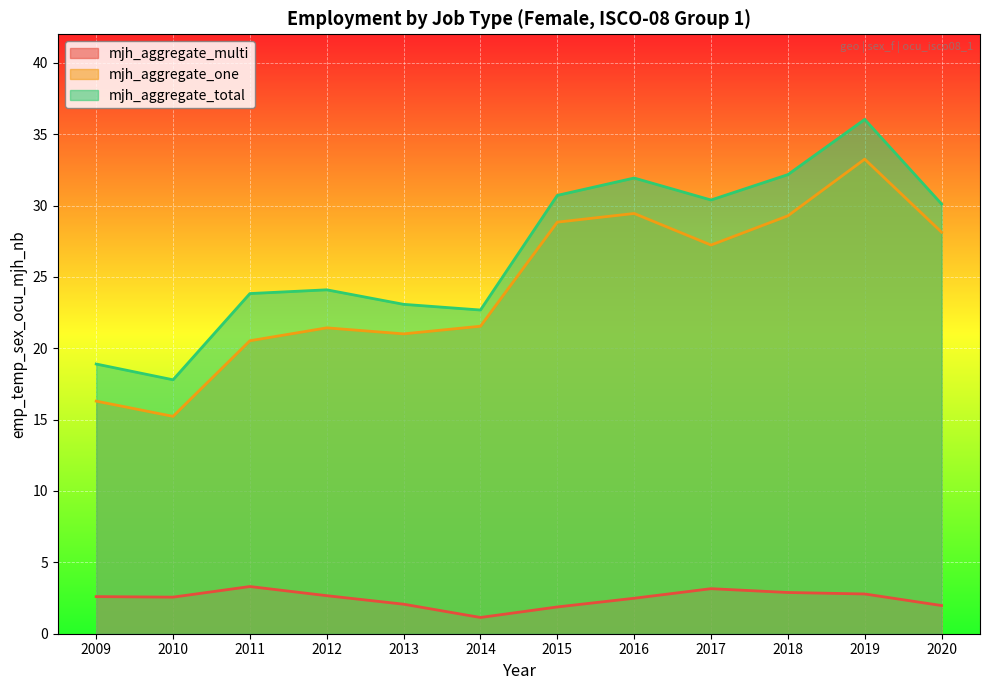

True or false: mjh_aggregate_total and mjh_aggregate_one cross at least once.

False